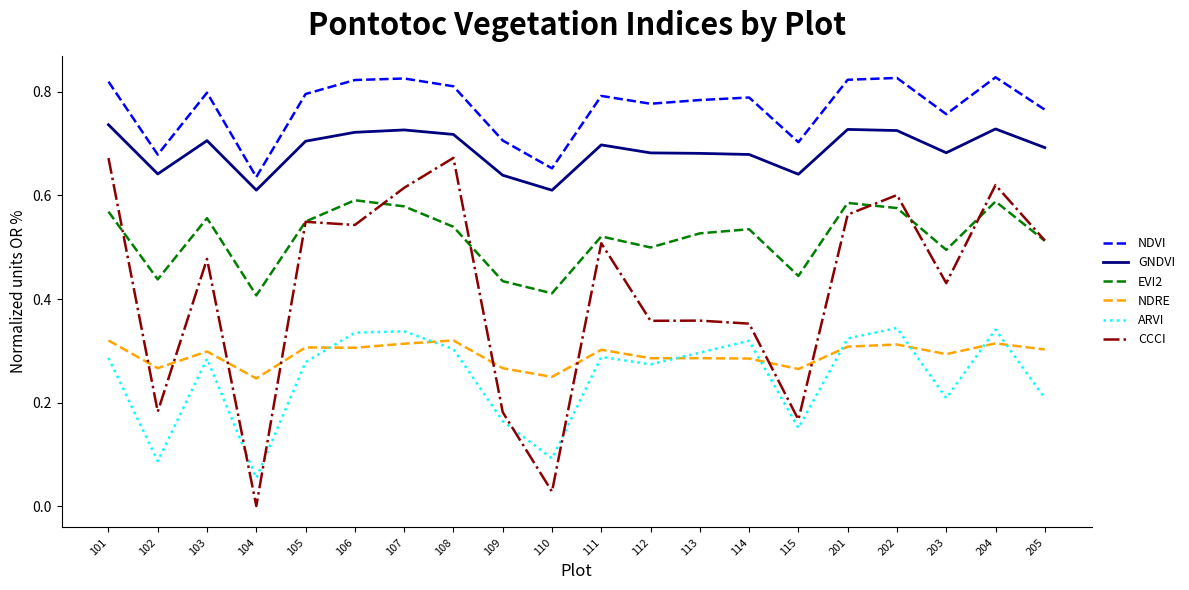

The EVI2 series shows 0.2 at 102. True or false?

False